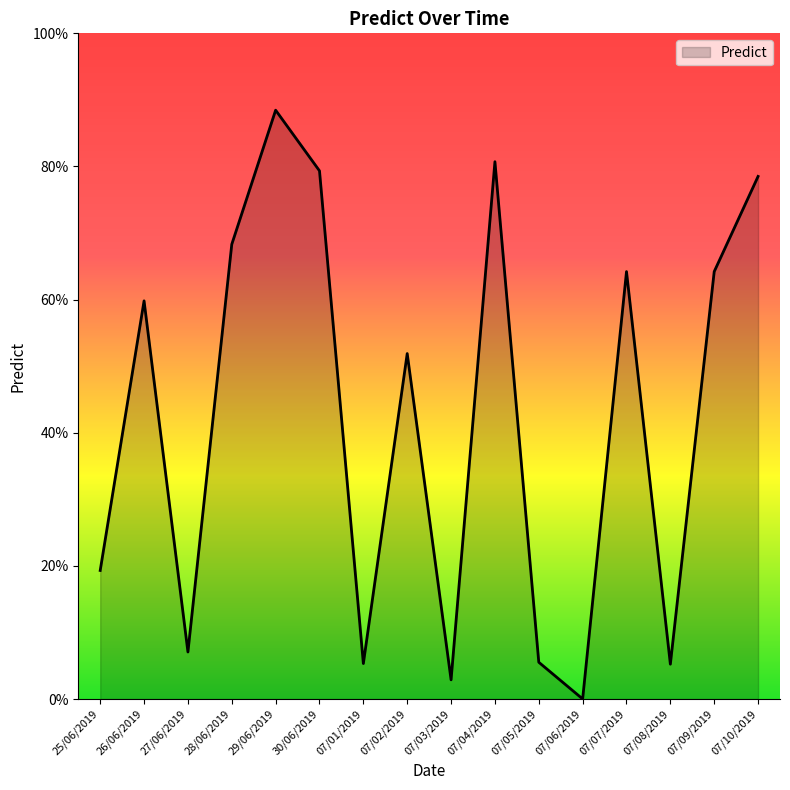

Between 26/06/2019 and 07/06/2019, which is larger?

26/06/2019